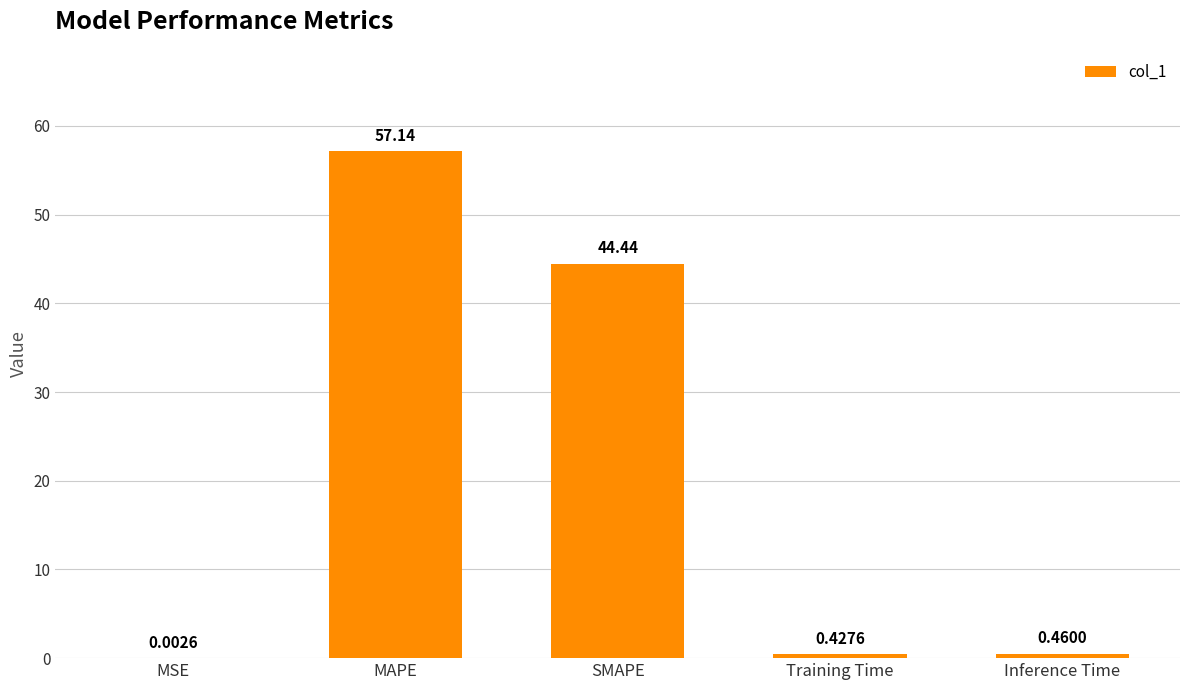

Which has a higher value, SMAPE or MSE?

SMAPE